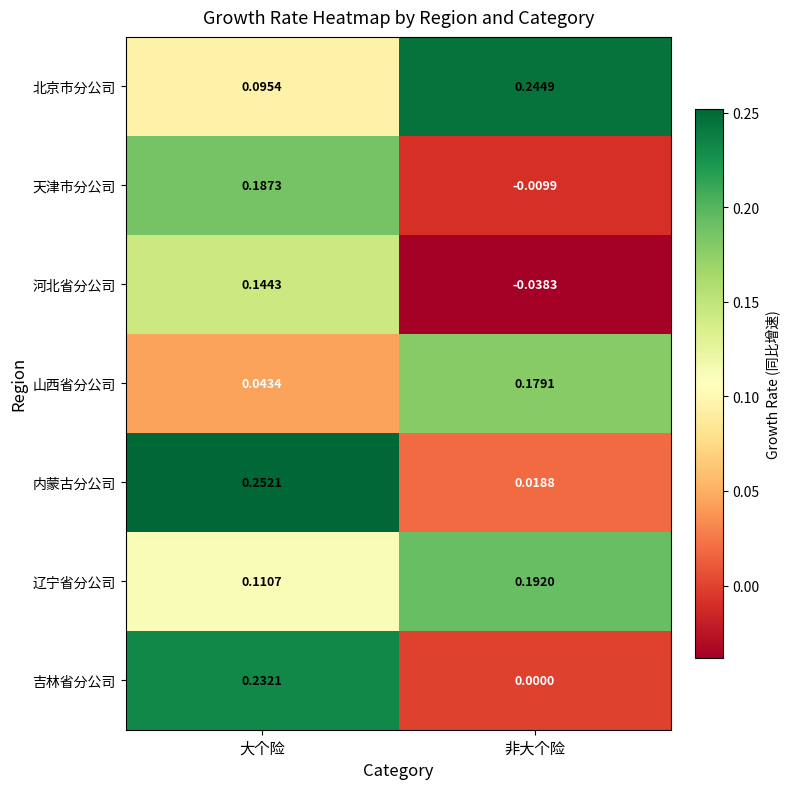

At 非大个险, list the series in order from smallest to largest.

河北省分公司, 天津市分公司, 吉林省分公司, 内蒙古分公司, 山西省分公司, 辽宁省分公司, 北京市分公司